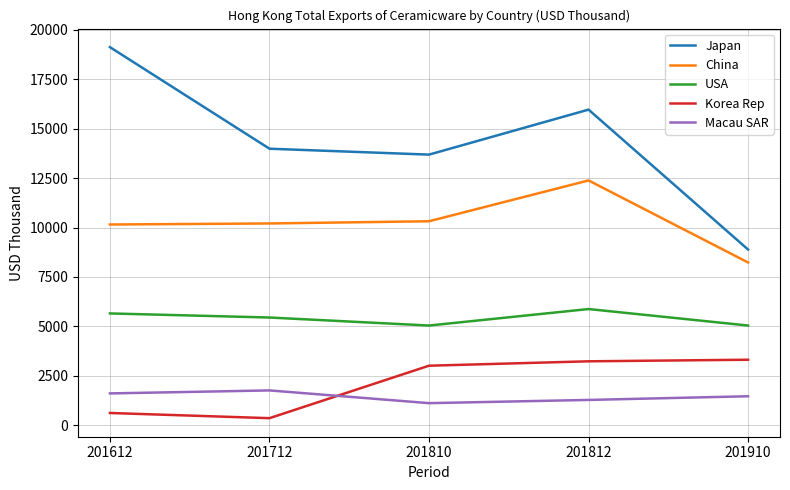

What is the total value across all series at 201612?

37161.8